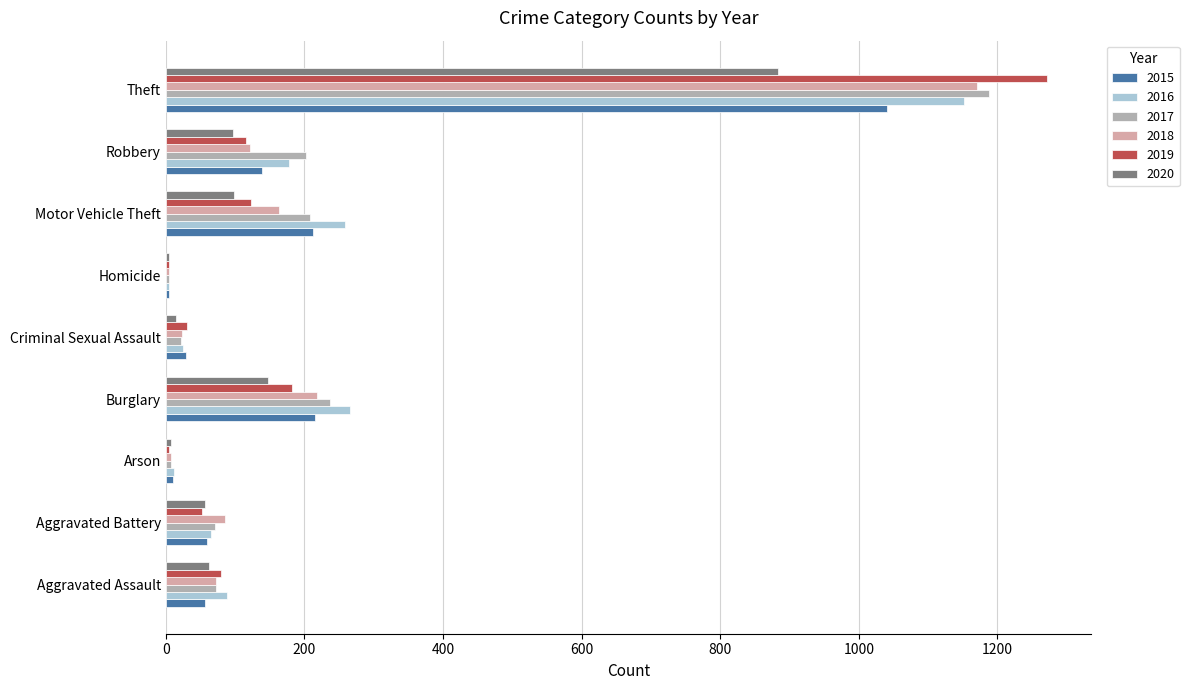

What is the total value across all series at Aggravated Assault?

430